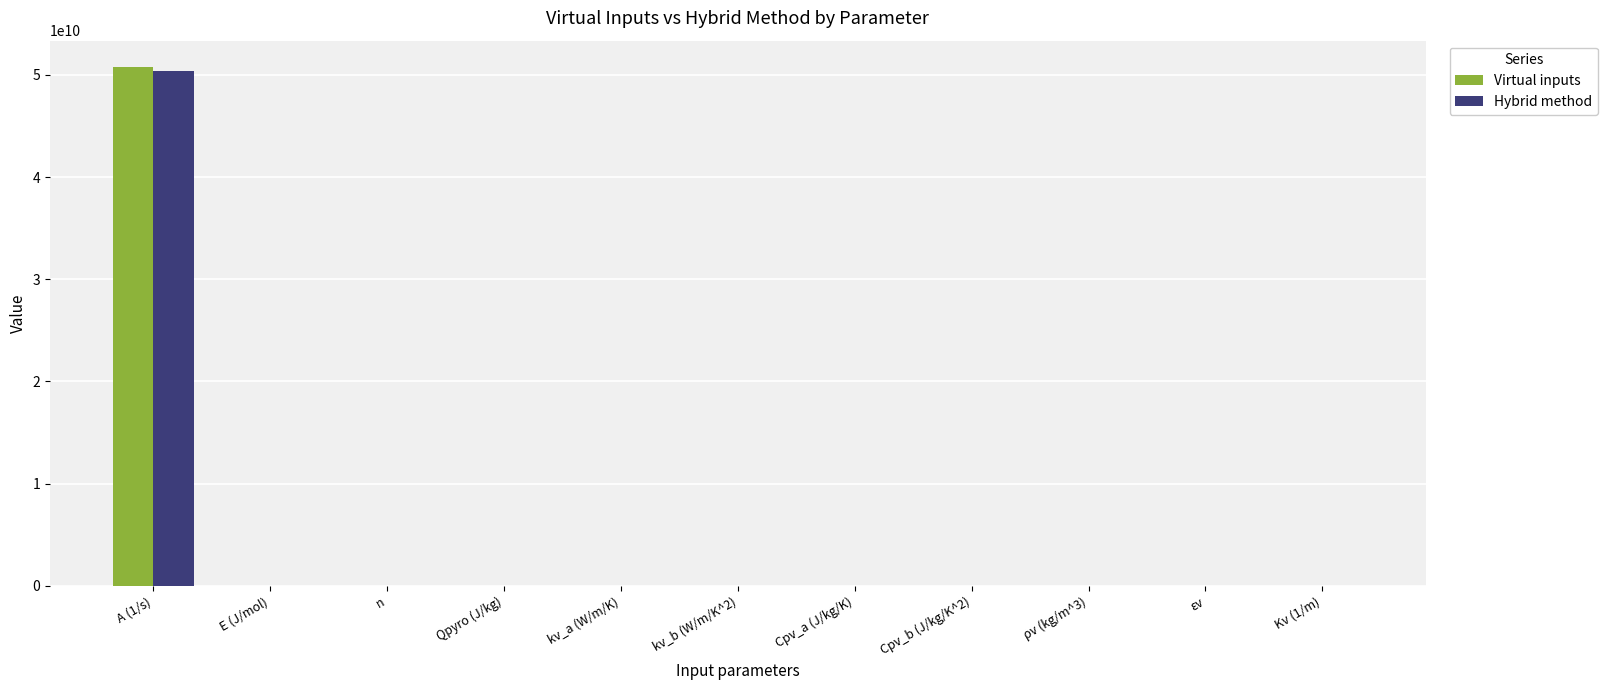

At which category is the sum across all series the highest?

A (1/s)